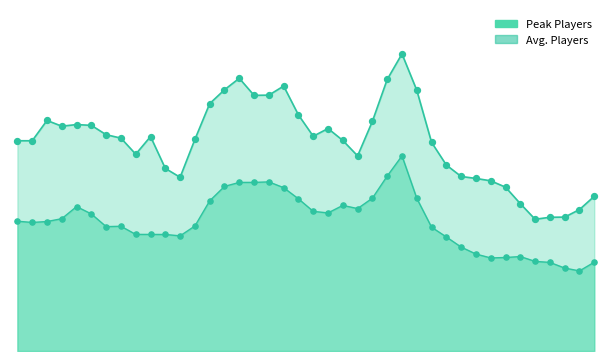

What are all the series names shown in the legend?

Peak Players, Avg. Players